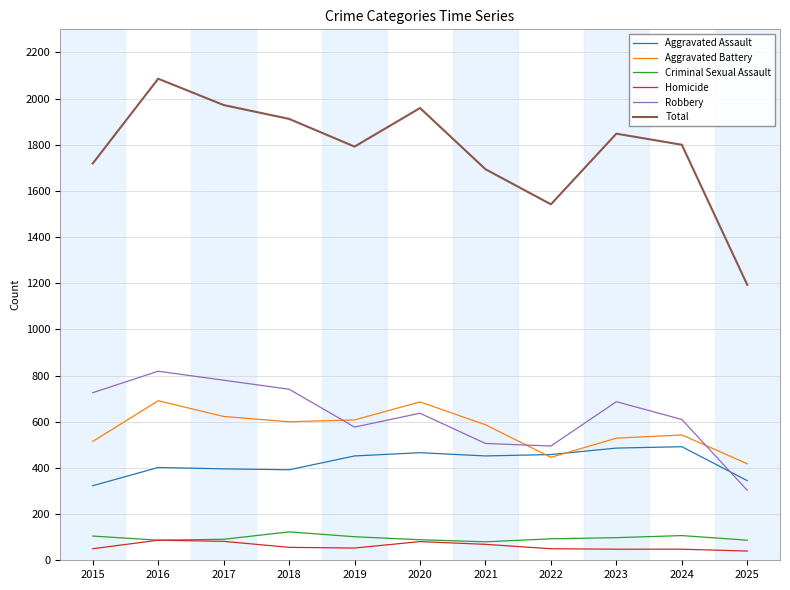

Where does the Robbery series first go above 637?

2015